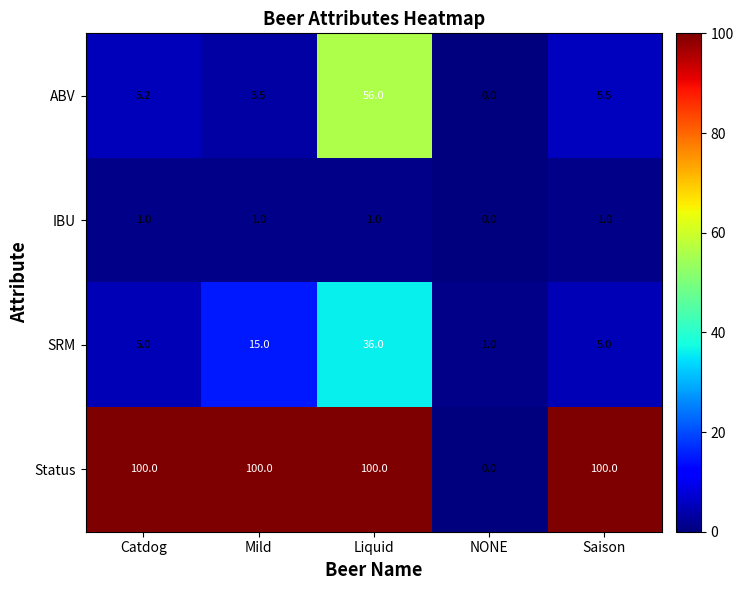

At Catdog, list the series in order from smallest to largest.

IBU, SRM, ABV, Status